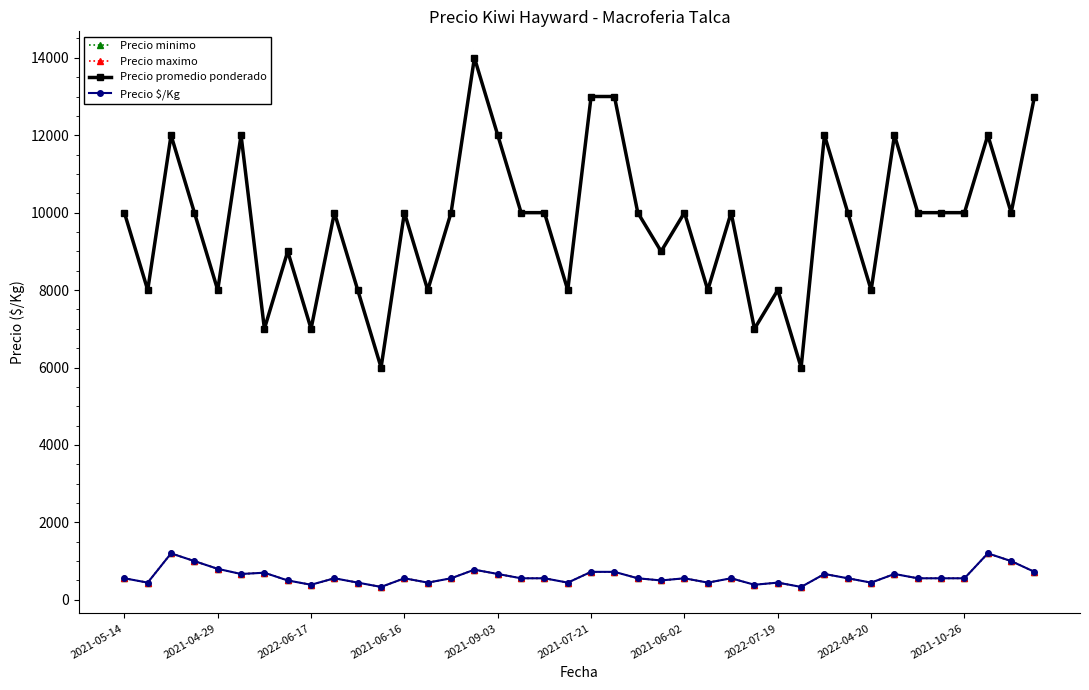

How many values in the Precio $/Kg series exceed 556?

14